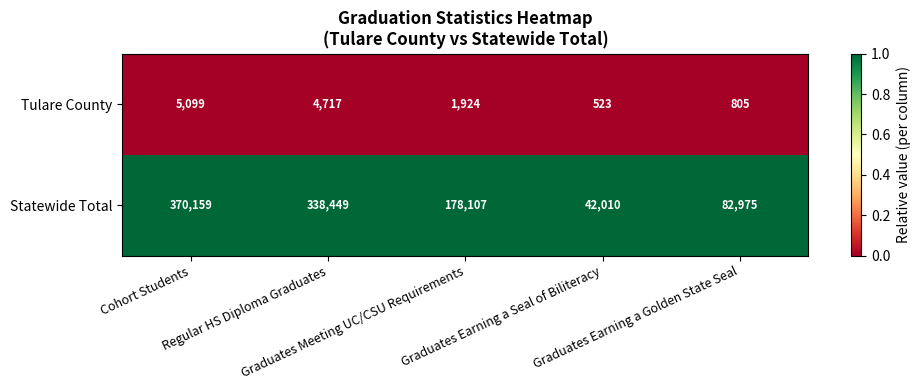

What is the maximum value shown in the chart?

370159